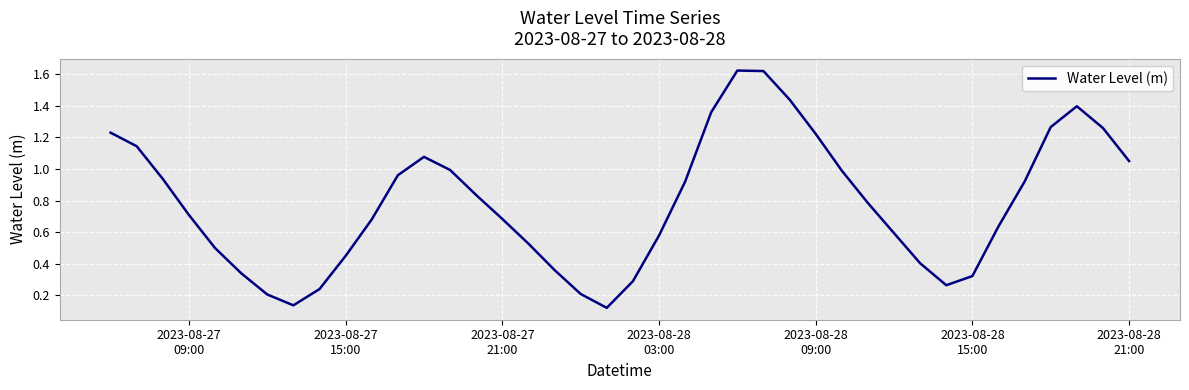

How many lines are shown in the chart?

1